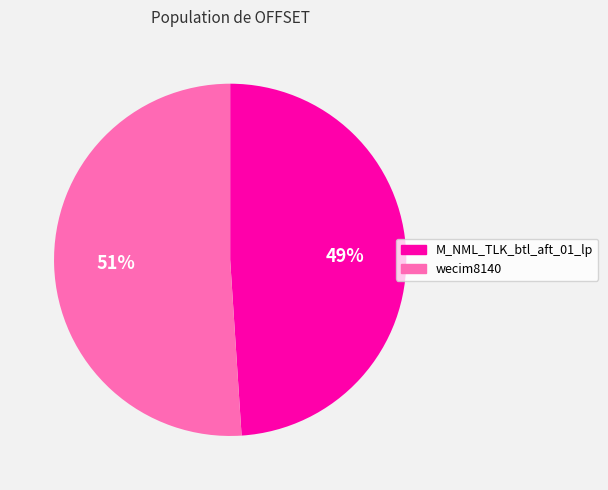

Which has a higher value, M_NML_TLK_btl_aft_01_lp or wecim8140?

wecim8140